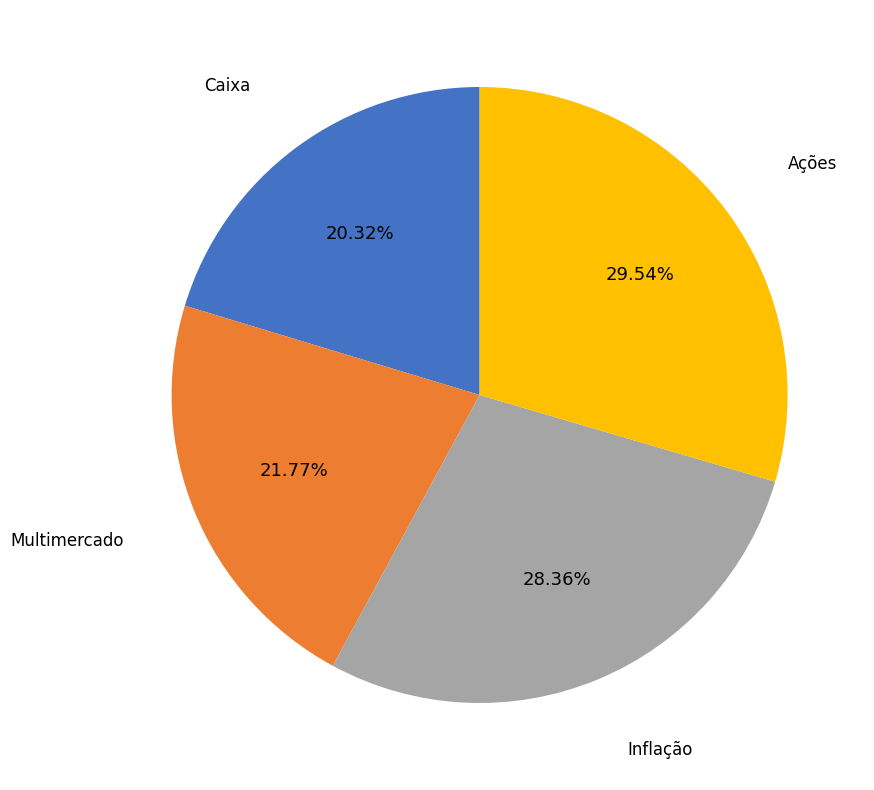

Is there any slice that represents more than half of the pie?

No